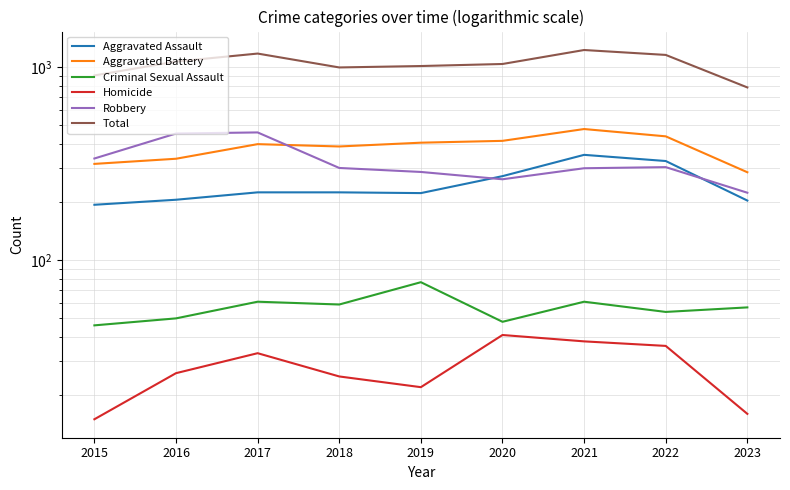

Reading left to right, extract all data points from this chart.

Aggravated Assault: 2015=194	2016=206	2017=225	2018=225	2019=223	2020=273	2021=352	2022=327	2023=204
Aggravated Battery: 2015=316	2016=336	2017=400	2018=389	2019=407	2020=416	2021=479	2022=439	2023=286
Criminal Sexual Assault: 2015=46	2016=50	2017=61	2018=59	2019=77	2020=48	2021=61	2022=54	2023=57
Homicide: 2015=15	2016=26	2017=33	2018=25	2019=22	2020=41	2021=38	2022=36	2023=16
Robbery: 2015=337	2016=454	2017=460	2018=301	2019=287	2020=263	2021=300	2022=304	2023=224
Total: 2015=908	2016=1072	2017=1179	2018=999	2019=1016	2020=1041	2021=1230	2022=1160	2023=787